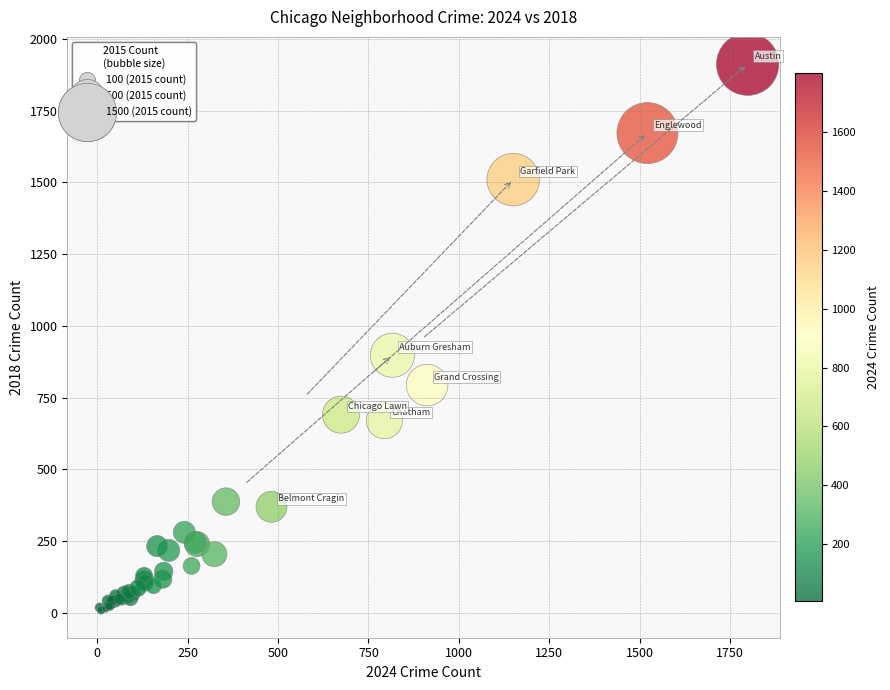

What Y value in the scatter plot is closest to 960?

898